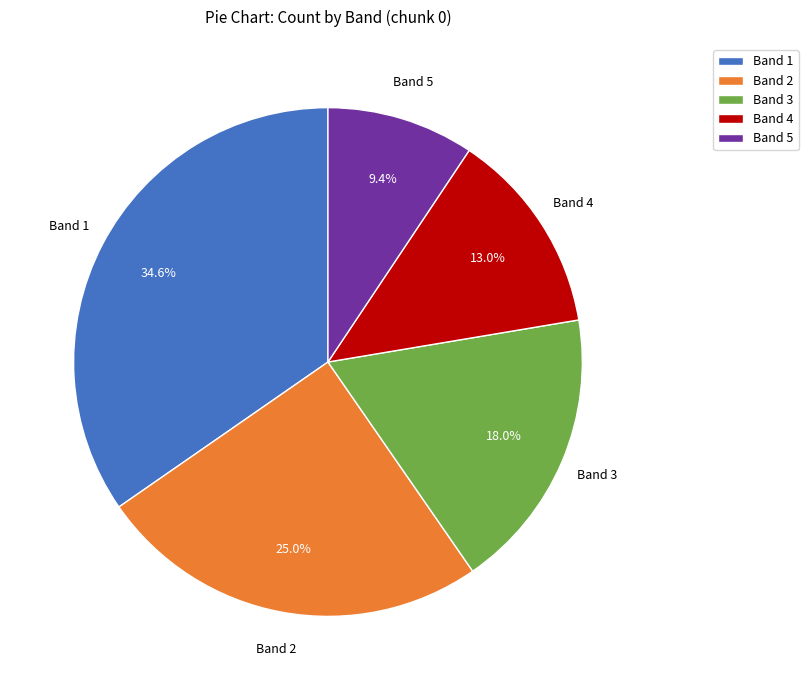

Rank the categories by value from highest to lowest.

Band 1, Band 2, Band 3, Band 4, Band 5